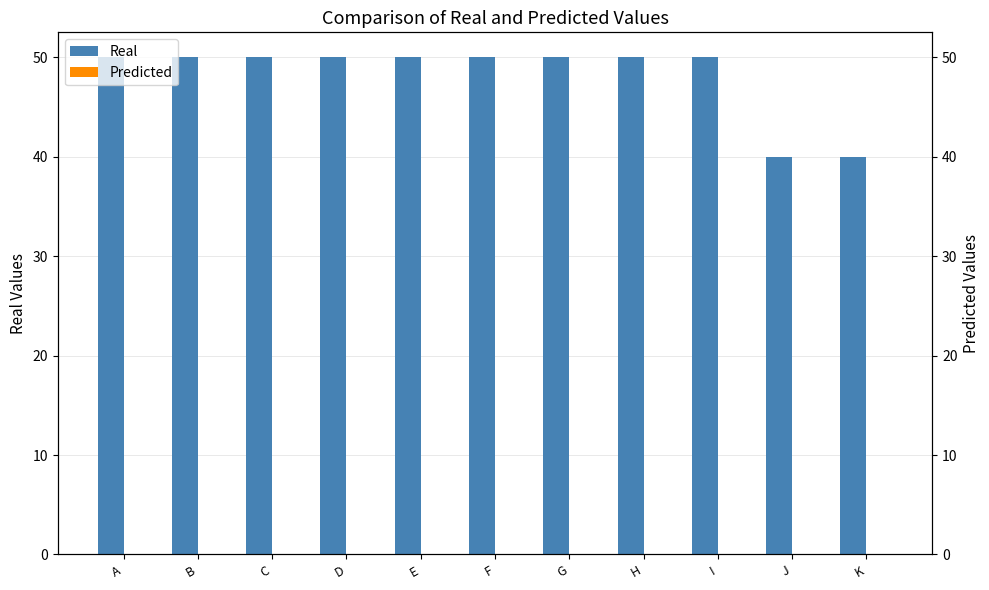

True or false: Predicted has a value of 0 at D.

True